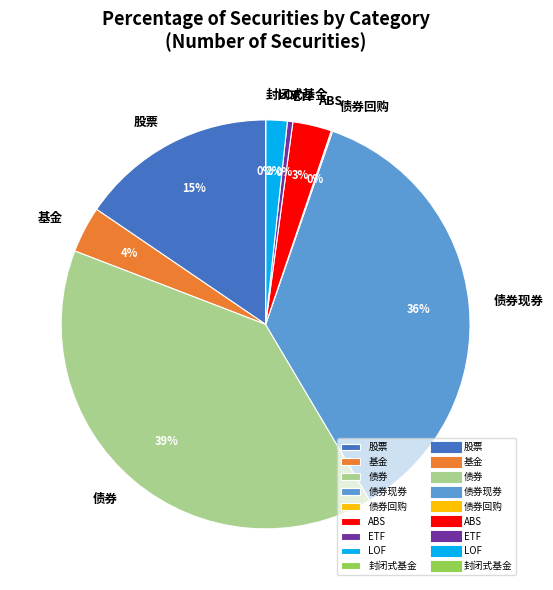

Is 基金 the majority of the pie?

No